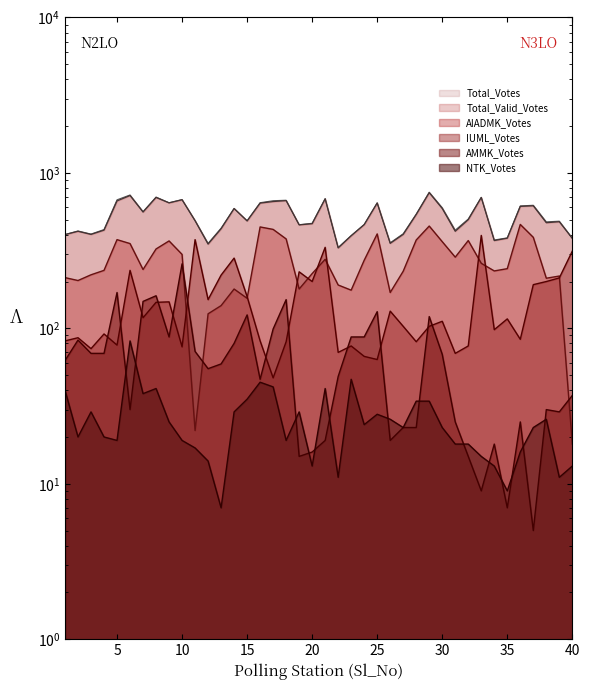

True or false: Total_Valid_Votes and AMMK_Votes intersect in this chart.

False